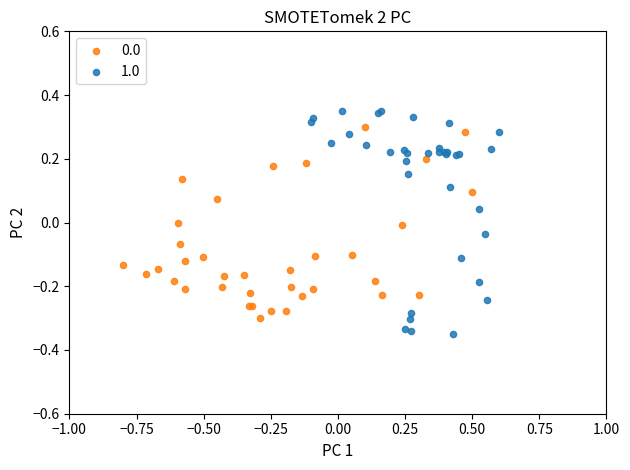

Which series contains the highest Y value?

1.0